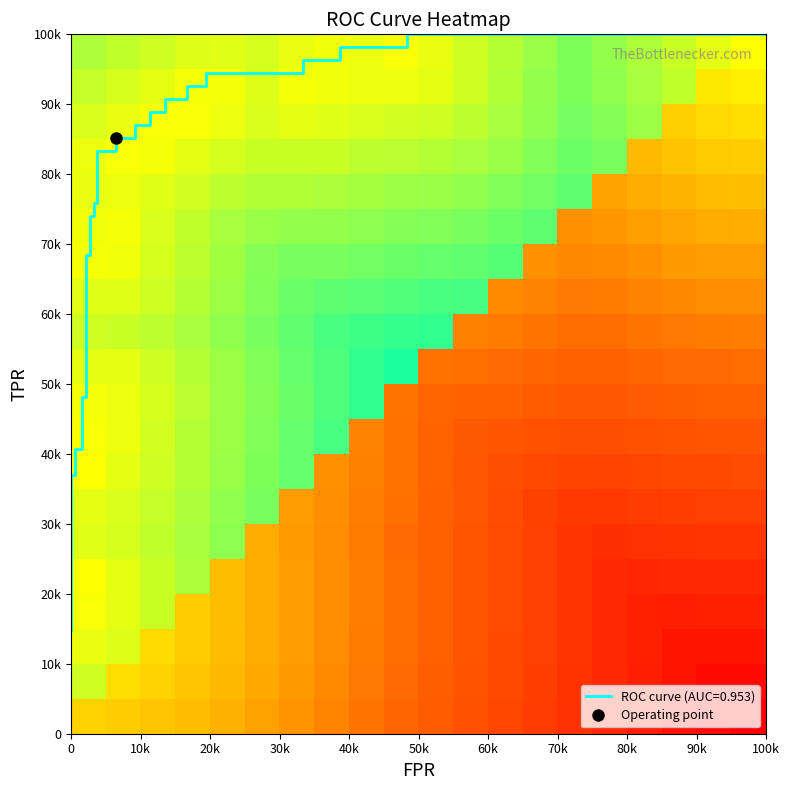

Reading left to right, list all the values displayed in this chart.

row_0: -0.1	-0.2	-0.2	-0.2	-0.3	-0.3	-0.3	-0.4	-0.4	-0.5	-0.5	-0.6	-0.6	-0.7	-0.8	-0.8	-0.9	-0.9	-1.0	-1.0
row_1: 0.1	-0.1	-0.1	-0.2	-0.2	-0.3	-0.3	-0.4	-0.4	-0.5	-0.5	-0.6	-0.6	-0.7	-0.7	-0.8	-0.8	-0.9	-0.9	-0.9
row_2: 0.0	0.1	-0.1	-0.2	-0.2	-0.3	-0.3	-0.4	-0.4	-0.5	-0.5	-0.6	-0.6	-0.7	-0.7	-0.8	-0.8	-0.9	-0.9	-0.9
row_3: 0.0	0.1	0.1	-0.2	-0.2	-0.3	-0.3	-0.4	-0.4	-0.5	-0.5	-0.6	-0.6	-0.7	-0.7	-0.8	-0.8	-0.8	-0.8	-0.8
row_4: 0.0	0.1	0.1	0.2	-0.2	-0.3	-0.3	-0.4	-0.4	-0.5	-0.5	-0.6	-0.6	-0.7	-0.7	-0.8	-0.8	-0.8	-0.8	-0.8
row_5: 0.1	0.1	0.1	0.2	0.2	-0.3	-0.3	-0.4	-0.4	-0.5	-0.5	-0.6	-0.6	-0.7	-0.7	-0.8	-0.8	-0.7	-0.7	-0.7
row_6: 0.1	0.1	0.1	0.2	0.2	0.3	-0.3	-0.4	-0.4	-0.5	-0.5	-0.6	-0.6	-0.7	-0.7	-0.7	-0.7	-0.7	-0.7	-0.7
row_7: 0.0	0.0	0.1	0.1	0.2	0.3	0.3	-0.4	-0.4	-0.5	-0.5	-0.6	-0.6	-0.6	-0.7	-0.7	-0.7	-0.6	-0.6	-0.6
row_8: 0.0	0.0	0.1	0.1	0.2	0.2	0.3	0.4	-0.4	-0.5	-0.5	-0.6	-0.6	-0.6	-0.6	-0.6	-0.6	-0.6	-0.6	-0.6
row_9: 0.0	0.0	0.1	0.1	0.2	0.2	0.3	0.3	0.4	-0.5	-0.5	-0.5	-0.5	-0.5	-0.6	-0.6	-0.5	-0.5	-0.5	-0.5
row_10: 0.0	0.1	0.1	0.1	0.2	0.2	0.3	0.3	0.4	0.4	-0.5	-0.5	-0.5	-0.5	-0.5	-0.5	-0.5	-0.5	-0.5	-0.5
row_11: 0.1	0.1	0.1	0.2	0.2	0.3	0.3	0.4	0.4	0.4	0.4	-0.4	-0.4	-0.4	-0.5	-0.5	-0.4	-0.4	-0.4	-0.4
row_12: 0.1	0.1	0.1	0.1	0.2	0.2	0.3	0.3	0.3	0.3	0.4	0.4	-0.4	-0.4	-0.4	-0.4	-0.4	-0.4	-0.4	-0.4
row_13: 0.0	0.0	0.1	0.1	0.2	0.2	0.3	0.3	0.3	0.3	0.3	0.3	0.3	-0.4	-0.4	-0.4	-0.4	-0.3	-0.3	-0.3
row_14: 0.0	0.0	0.1	0.1	0.2	0.2	0.2	0.2	0.2	0.2	0.2	0.3	0.3	0.3	-0.4	-0.3	-0.3	-0.3	-0.3	-0.3
row_15: 0.0	0.0	0.1	0.1	0.1	0.2	0.2	0.2	0.2	0.2	0.2	0.2	0.2	0.3	0.3	-0.3	-0.3	-0.2	-0.2	-0.2
row_16: 0.0	0.0	0.0	0.1	0.1	0.1	0.1	0.1	0.1	0.1	0.1	0.2	0.2	0.2	0.3	0.3	-0.2	-0.2	-0.2	-0.2
row_17: 0.1	0.0	0.0	0.0	0.0	0.1	0.1	0.1	0.1	0.1	0.1	0.1	0.2	0.2	0.3	0.2	0.2	-0.1	-0.1	-0.1
row_18: 0.1	0.1	0.0	0.0	0.0	0.1	0.0	0.0	0.0	0.0	0.1	0.1	0.2	0.2	0.3	0.2	0.2	0.1	-0.1	-0.1
row_19: 0.2	0.1	0.1	0.1	0.1	0.1	0.0	0.0	0.0	0.0	0.0	0.1	0.1	0.2	0.3	0.2	0.2	0.1	0.1	-0.0